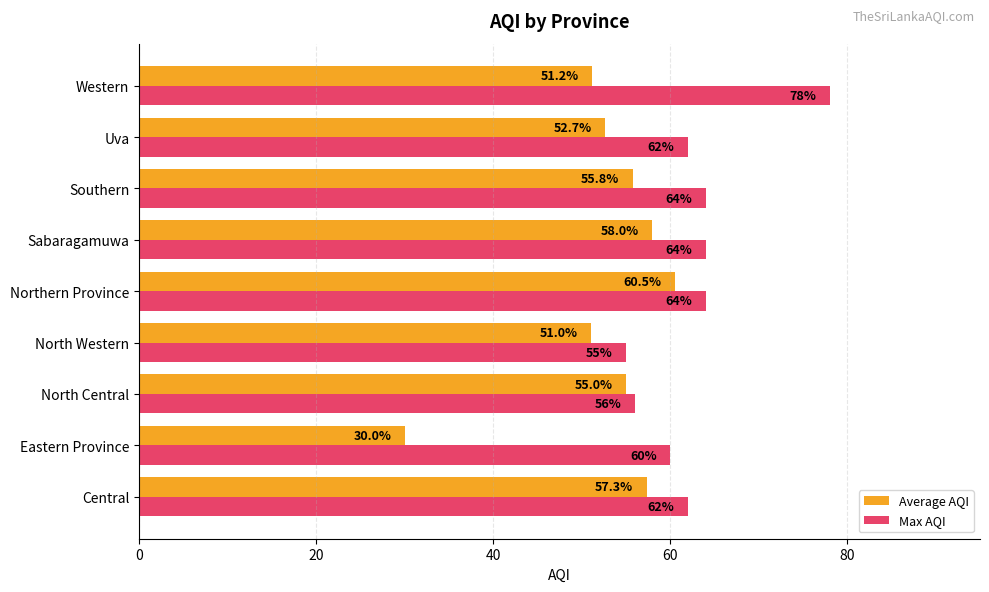

At which label does Max AQI reach its minimum?

North Western